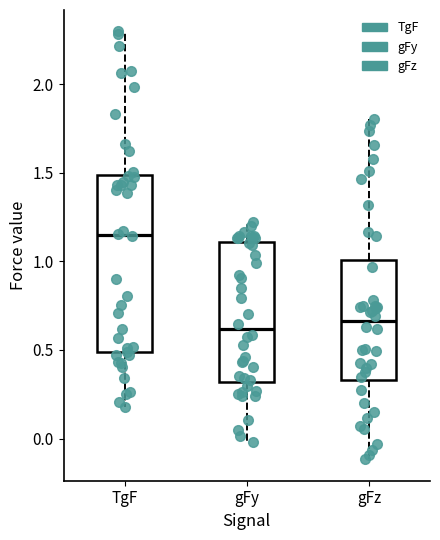

Comparing the boxes themselves (not the whiskers), which one is the tallest?

TgF